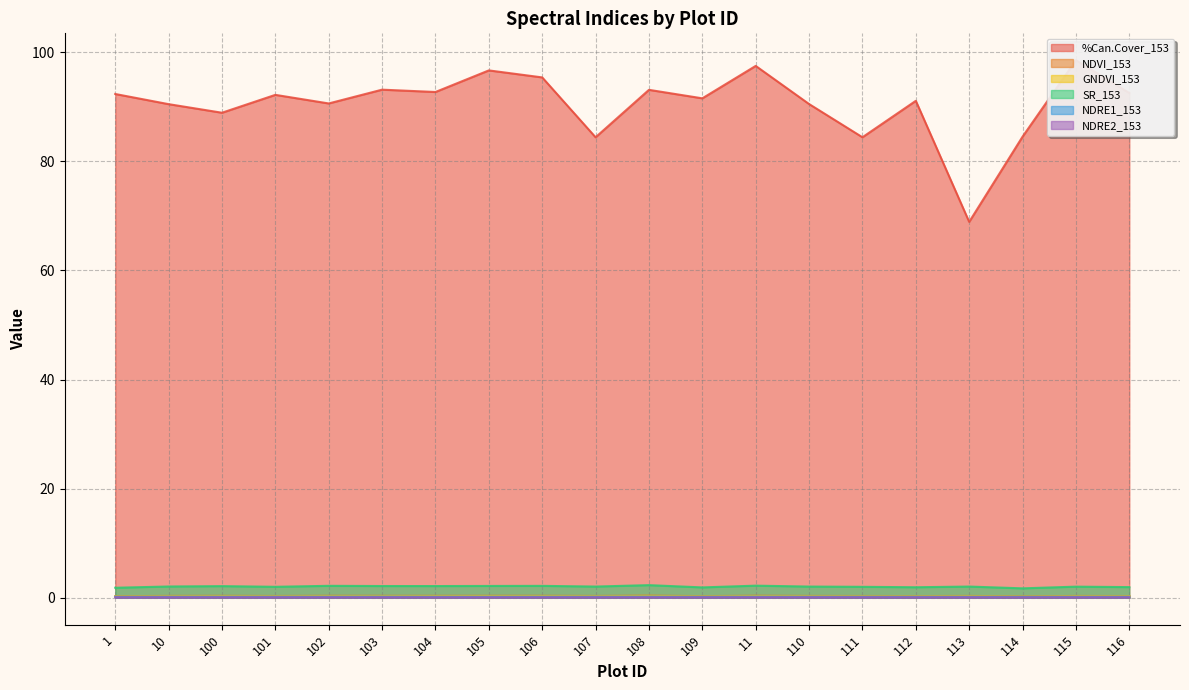

At which category does NDRE2_153 reach its first local peak?

10